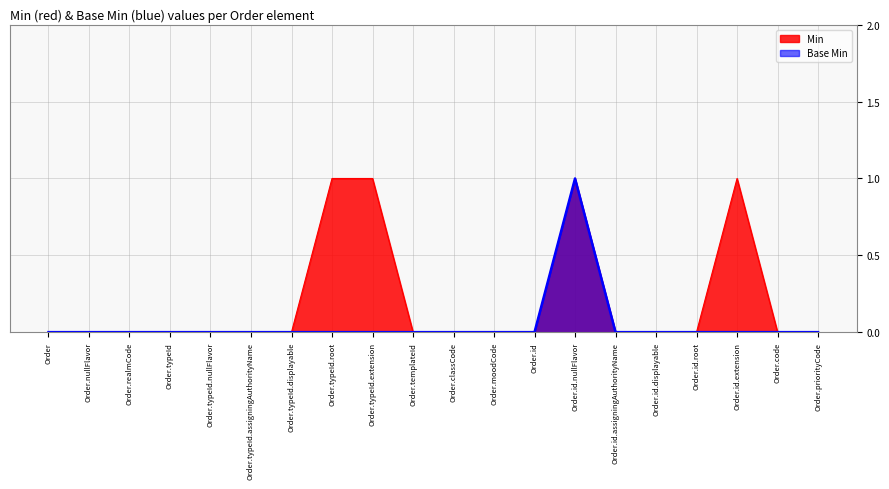

Count the number of categories in the chart.

20